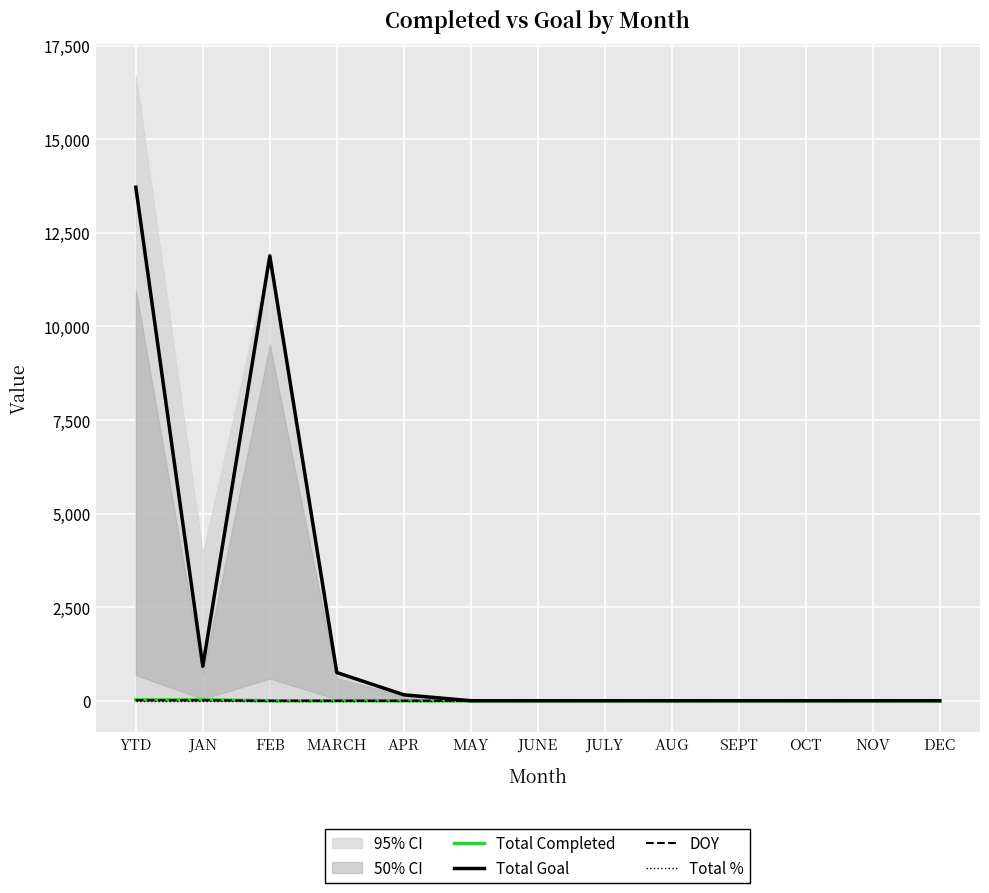

Is the value of Total Completed at JUNE greater than the value of DOY at MARCH?

No